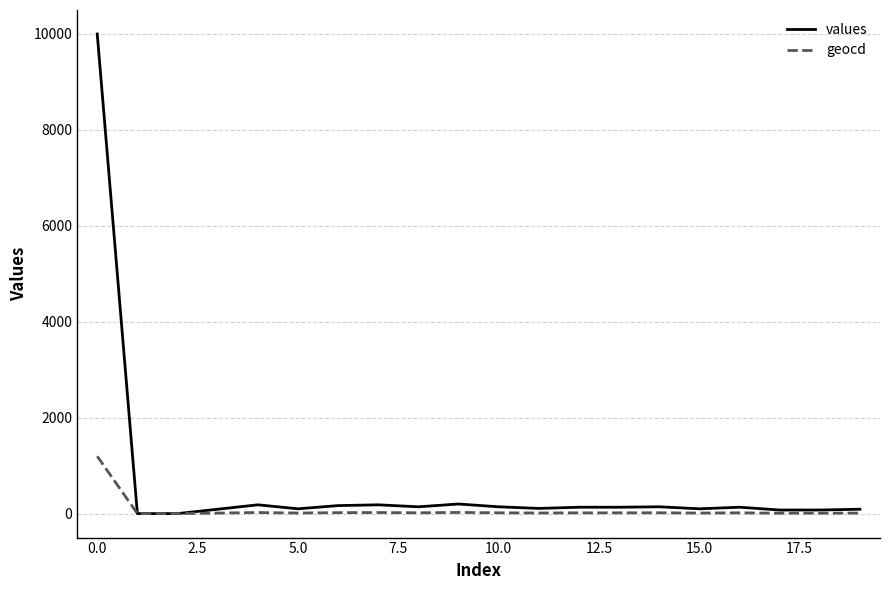

List the series in order of their overall mean, lowest first.

geocd, values